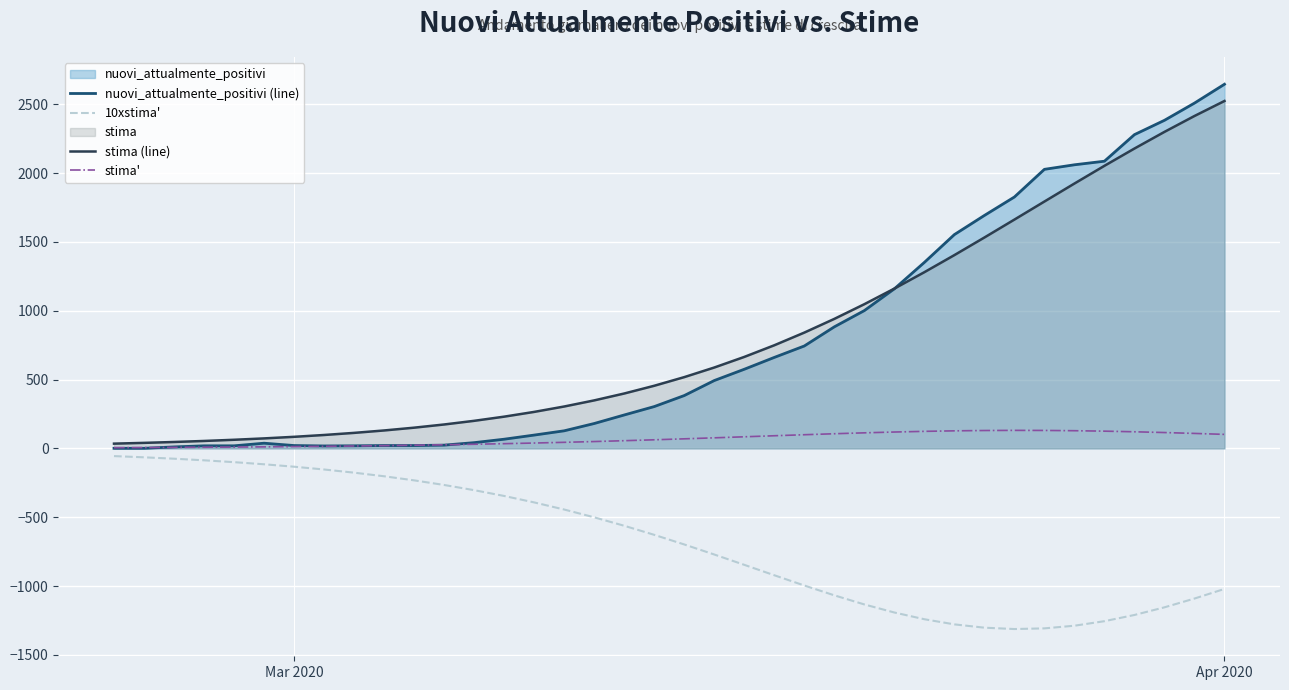

How many lines are shown in the chart?

4